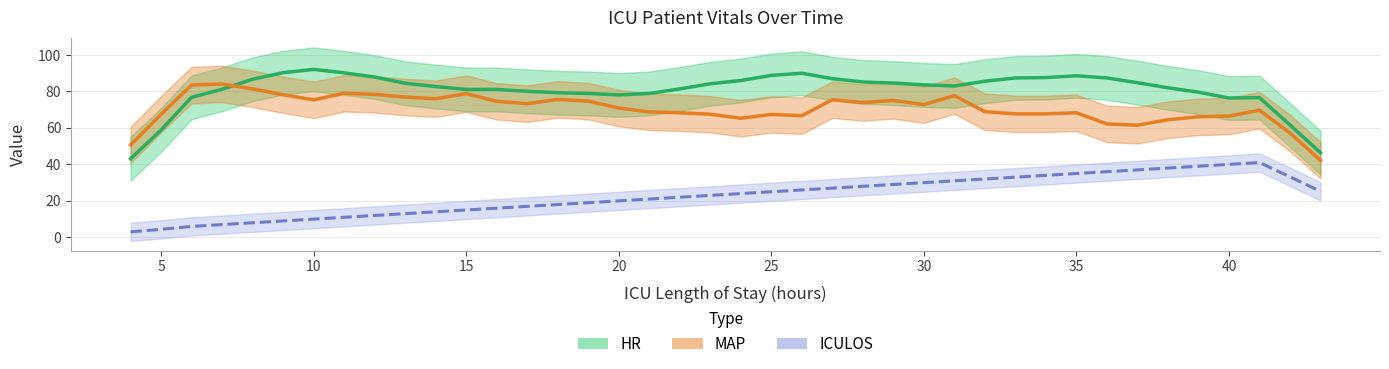

Which series has the largest total across all categories?

HR